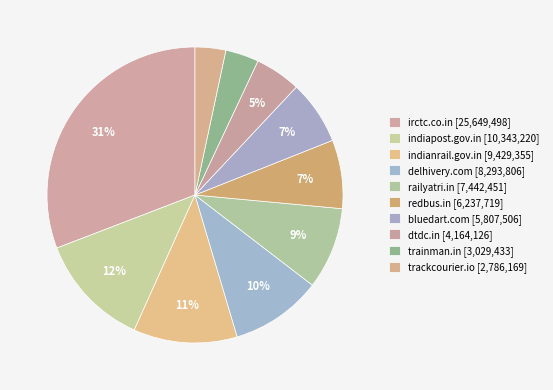

Between railyatri.in and delhivery.com, which is larger?

delhivery.com